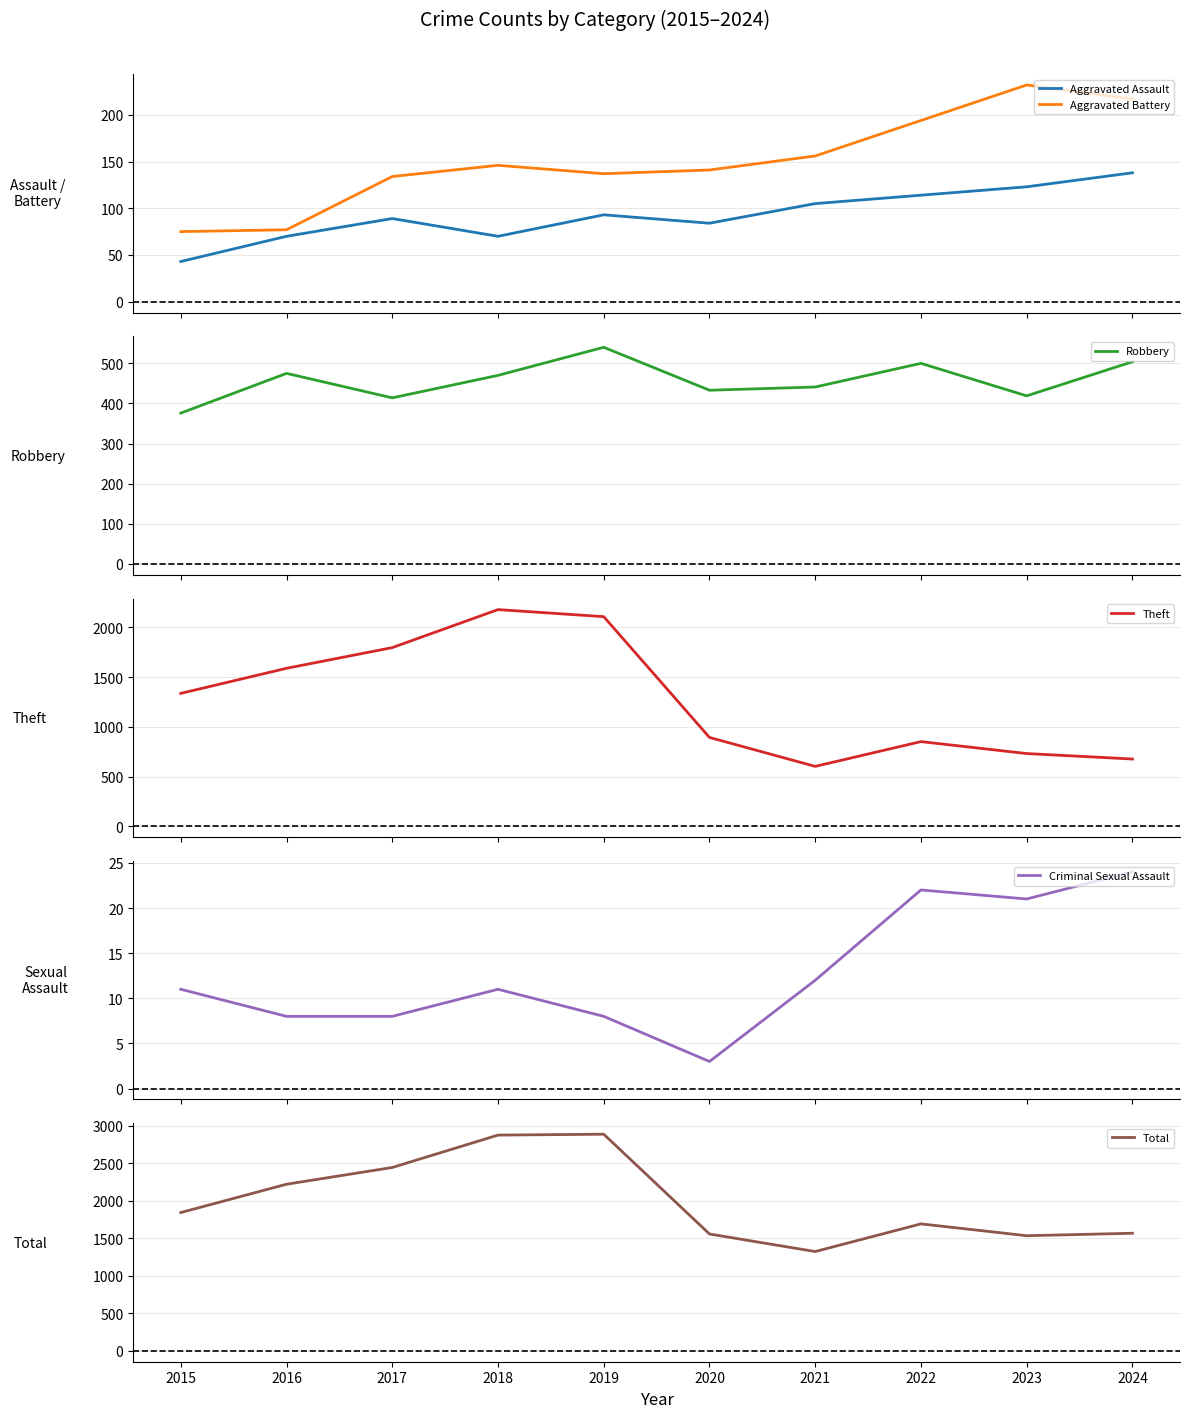

True or false: Aggravated Battery and Aggravated Assault intersect in this chart.

False